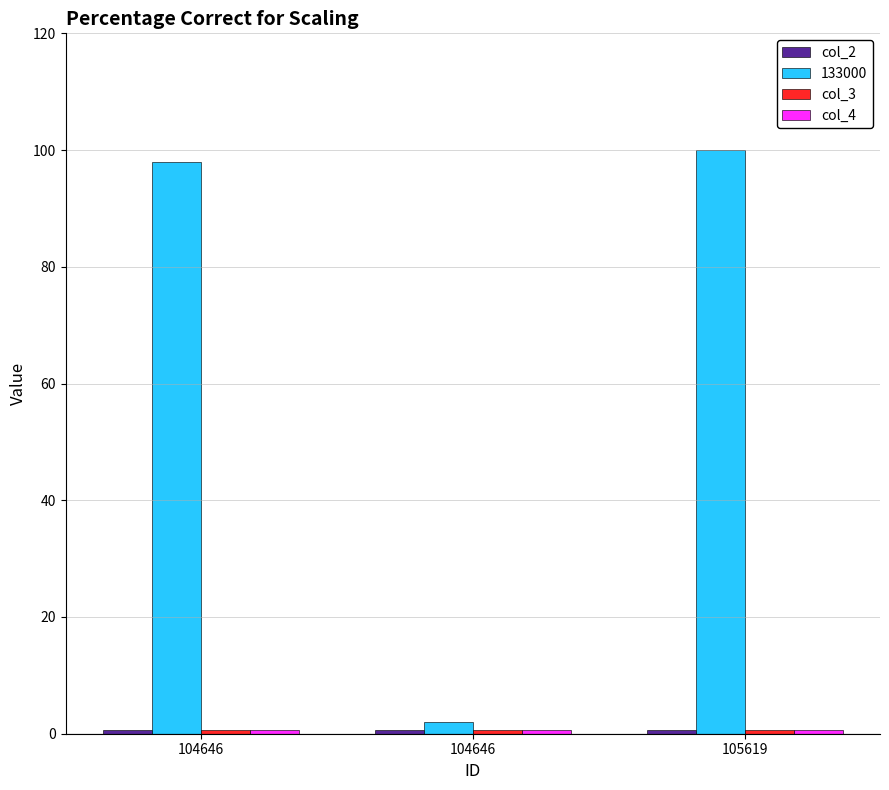

Rank the categories by col_3 value from lowest to highest.

104646, 104646, 105619